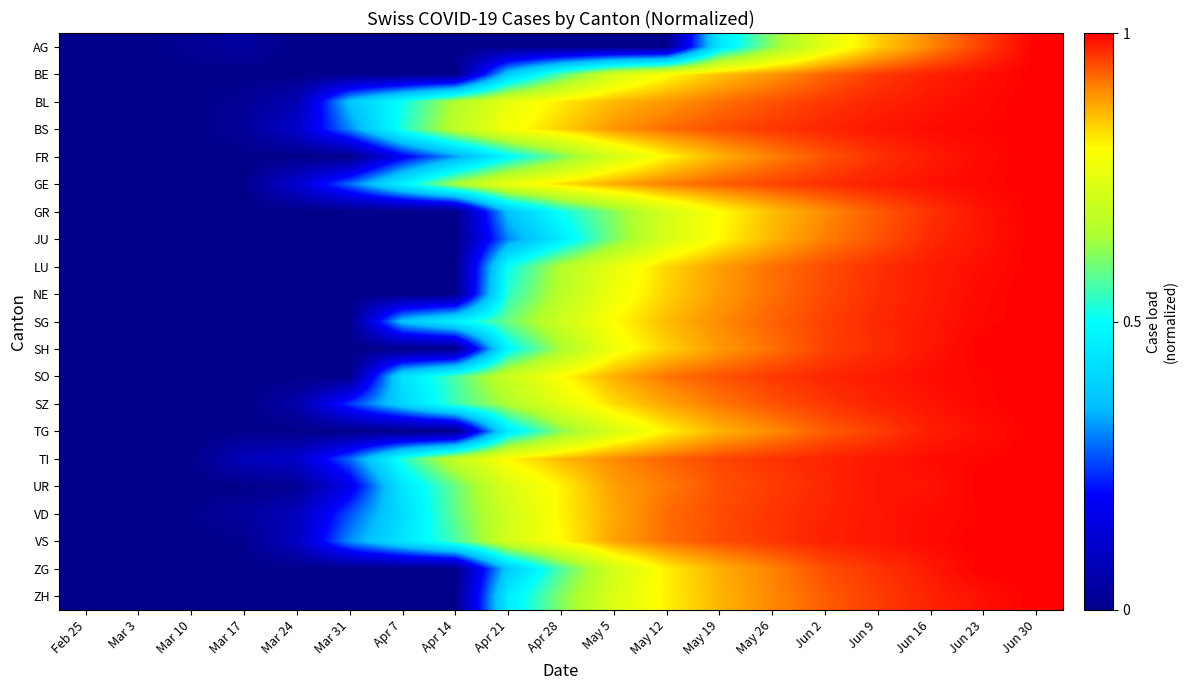

At how many categories does at least one series exceed 0?

17